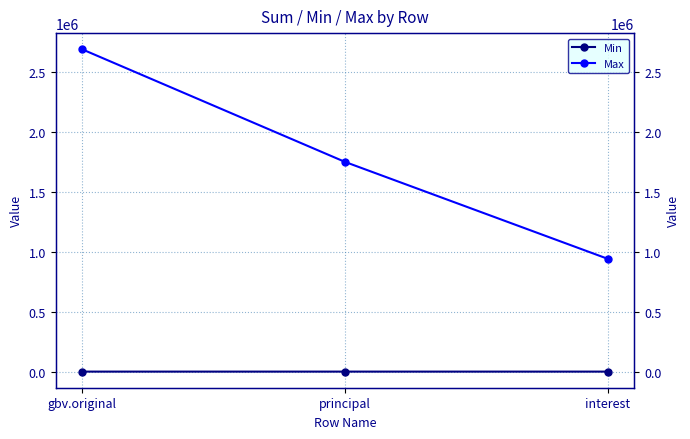

How many lines are shown in the chart?

2